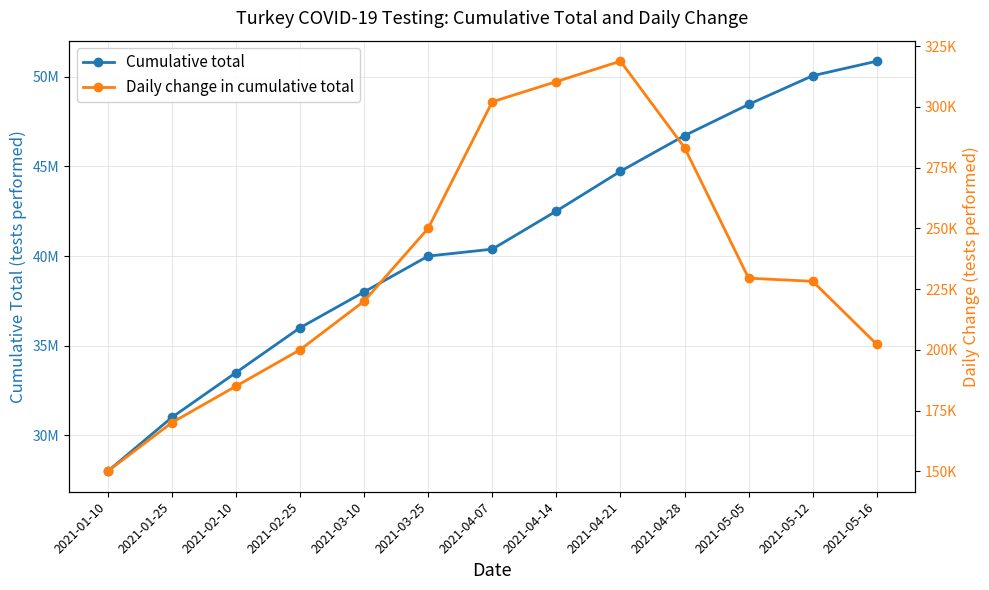

In Daily change in cumulative total, how many points are higher than both neighbors (excluding endpoints)?

1